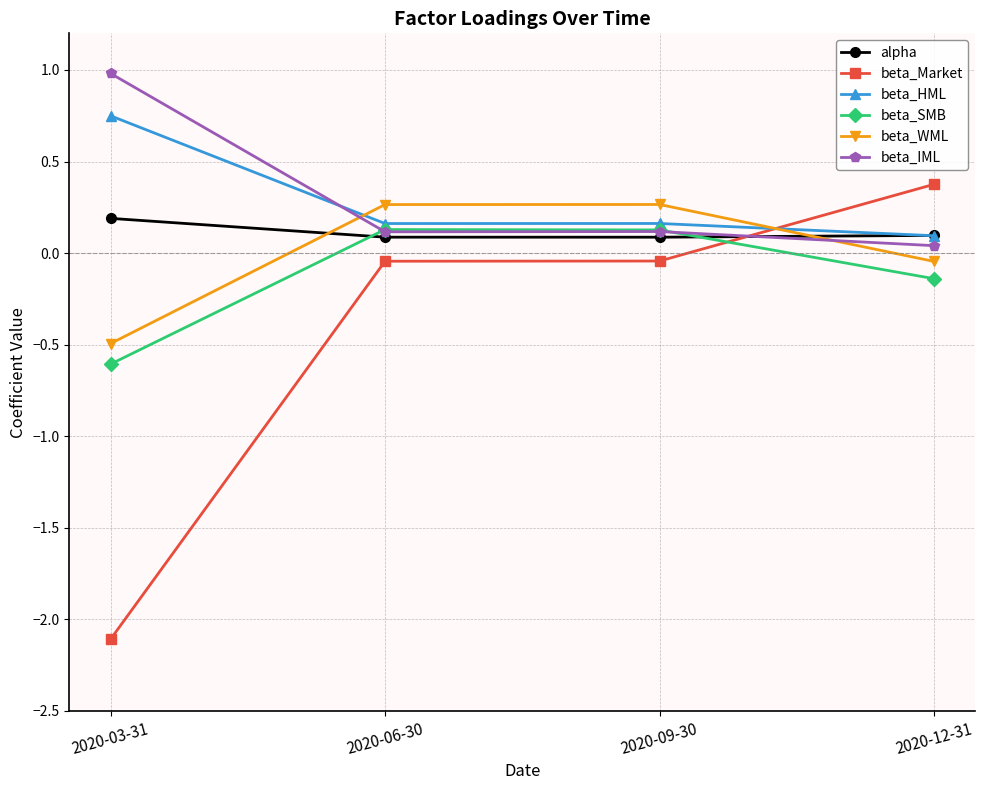

What is the label of the 3rd point from the right?

2020-06-30